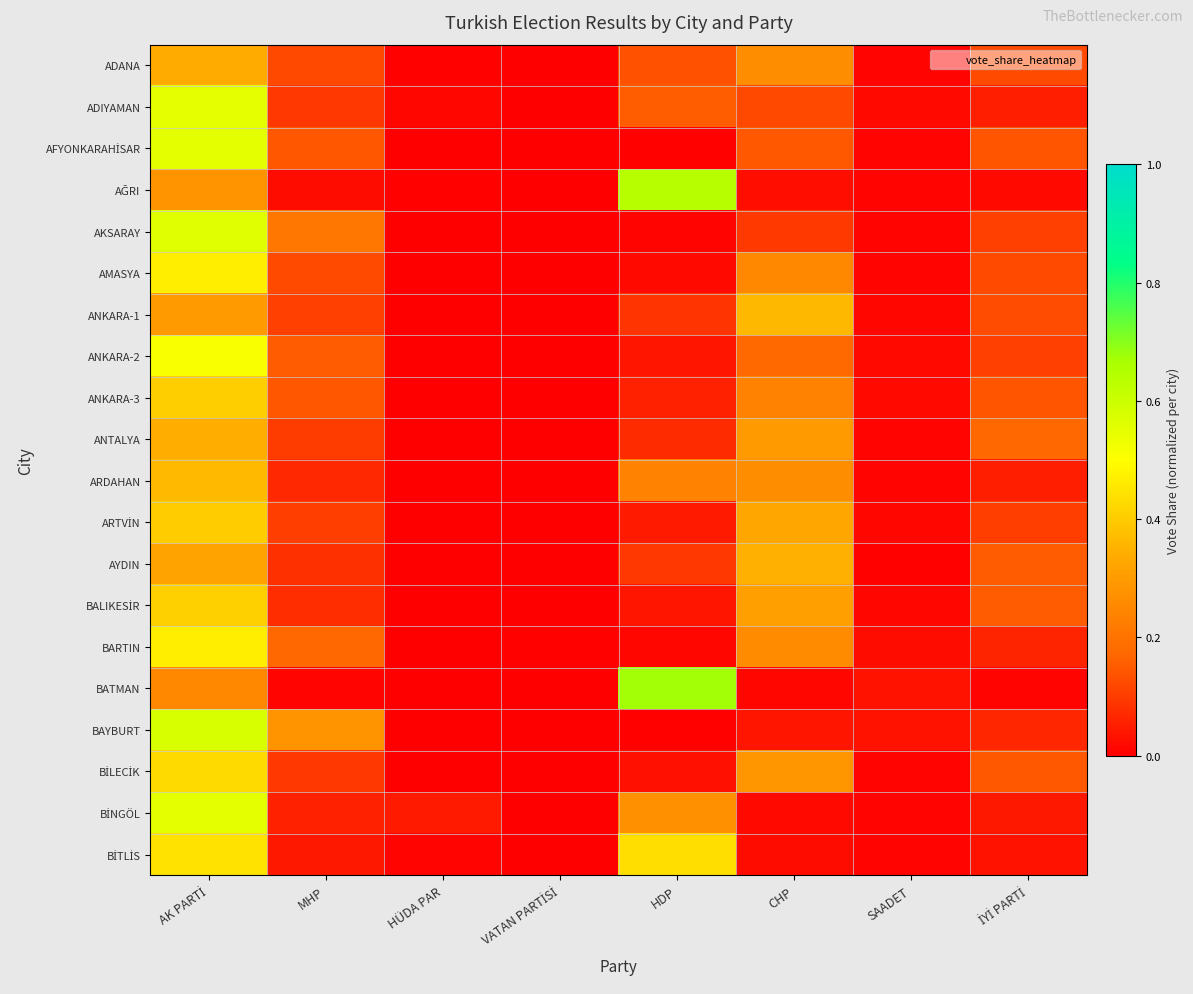

What is the spread (max minus min) of values at CHP?

0.3